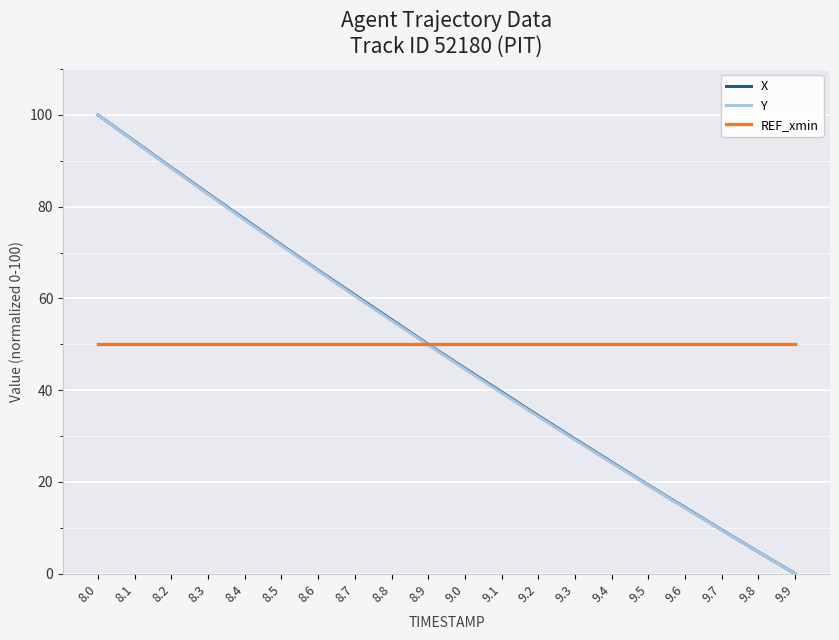

Which series has the largest total across all categories?

REF_xmin